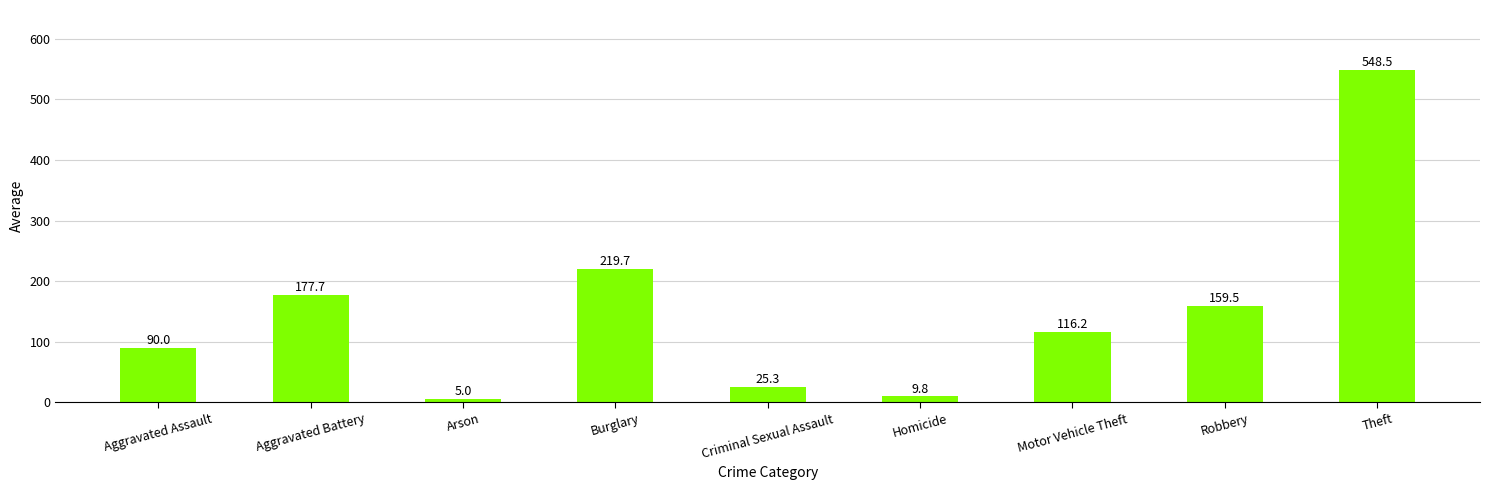

What is the label of the 6th bar from the left?

Homicide